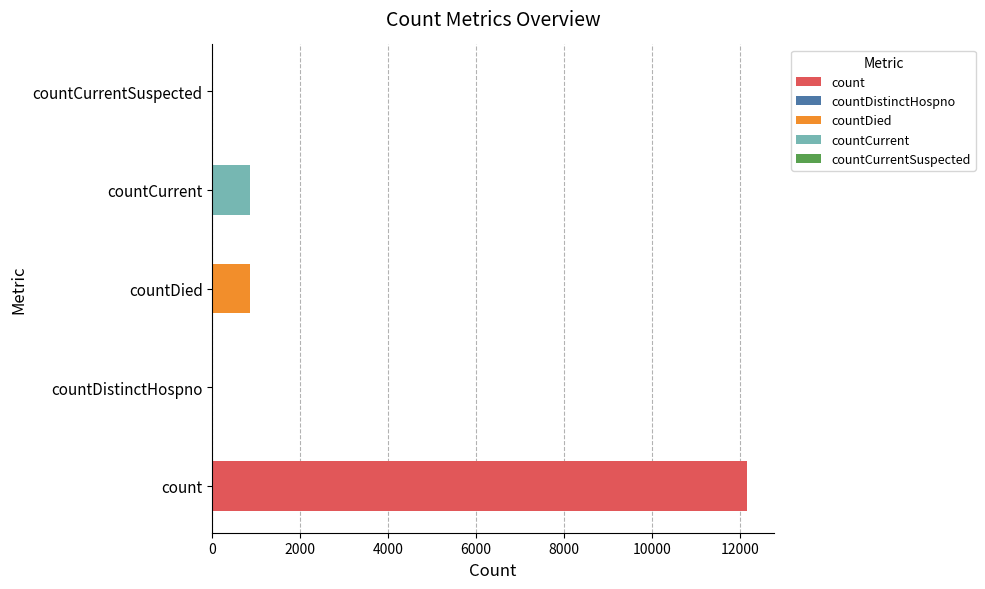

What is the maximum value shown in the chart?

12163